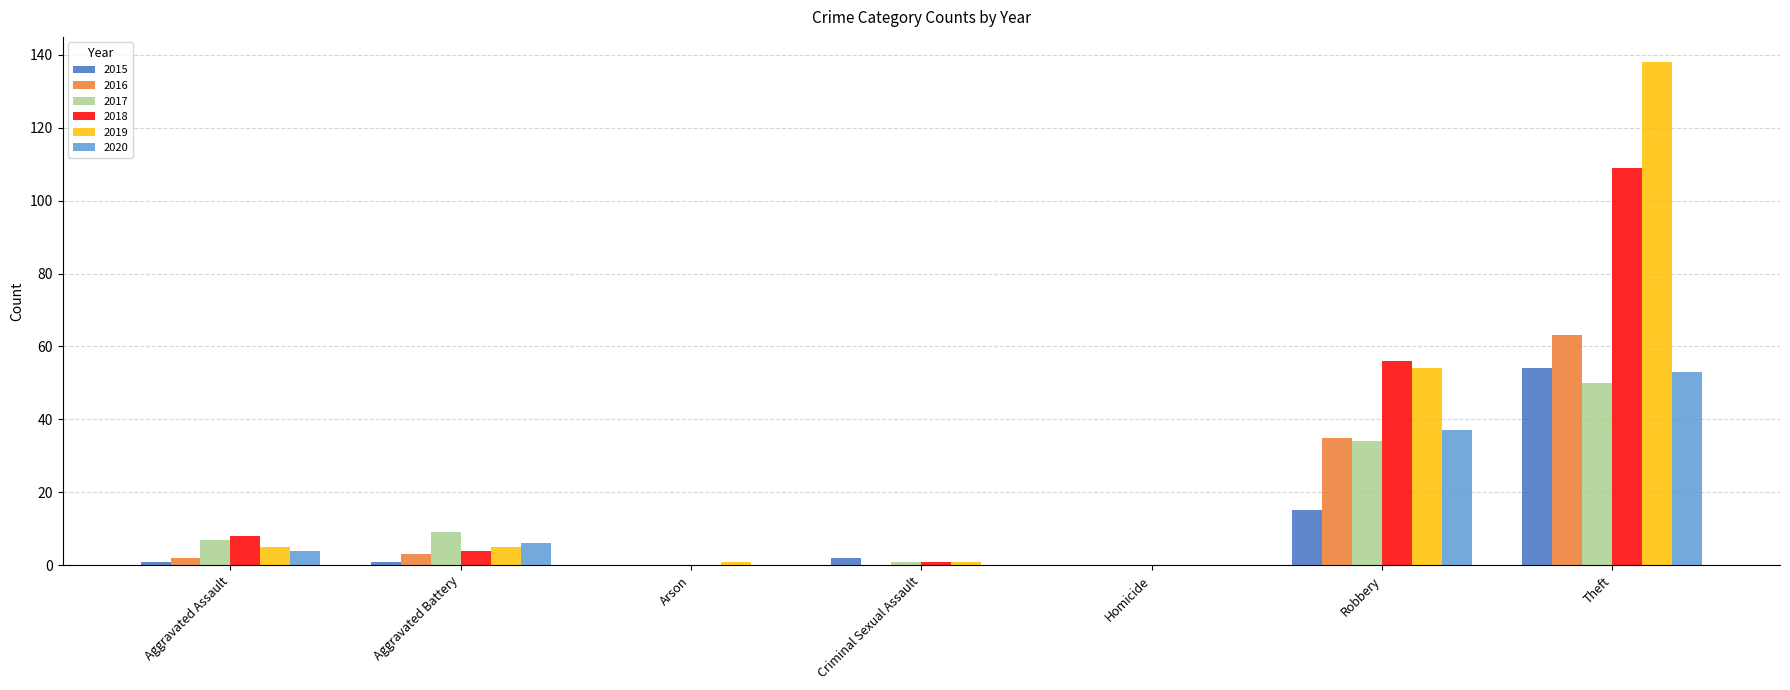

Is it true that 2016 equals 0 at Homicide?

True